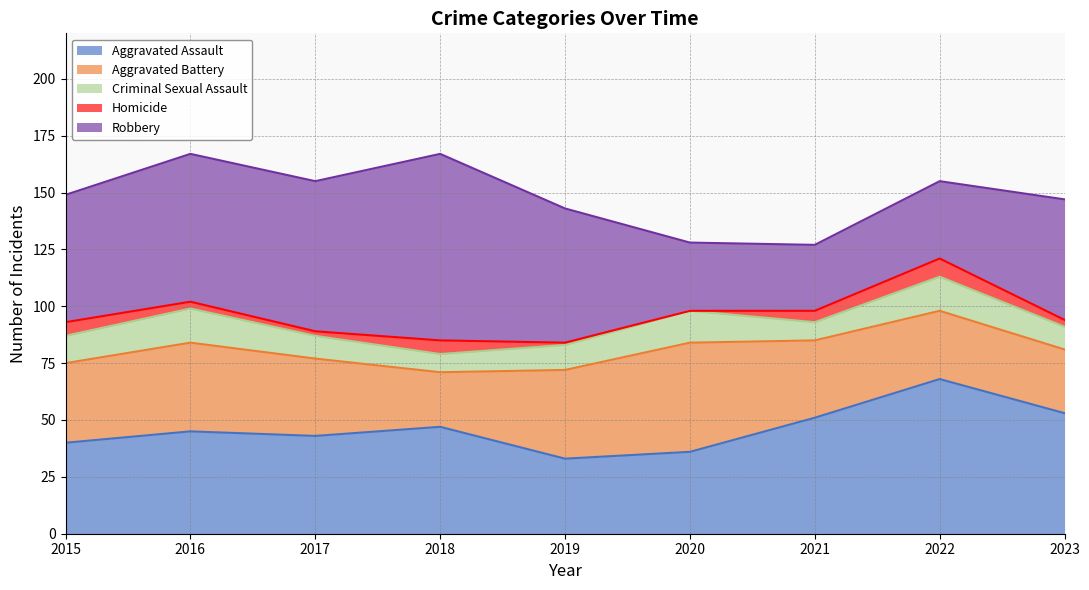

At how many categories does at least one series exceed 34?

9